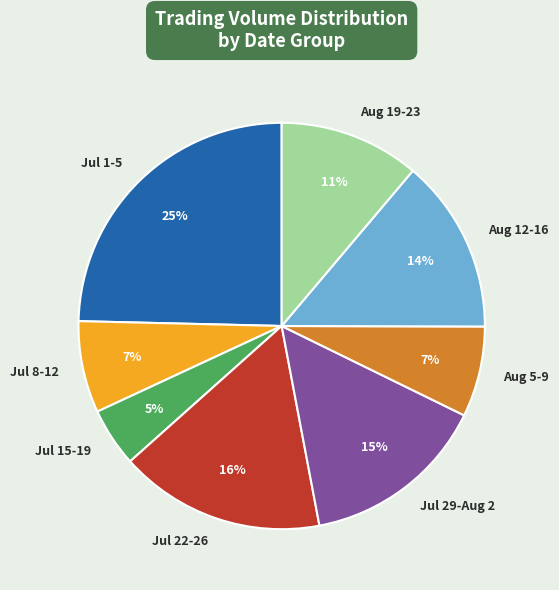

Is there a majority slice in this chart?

No